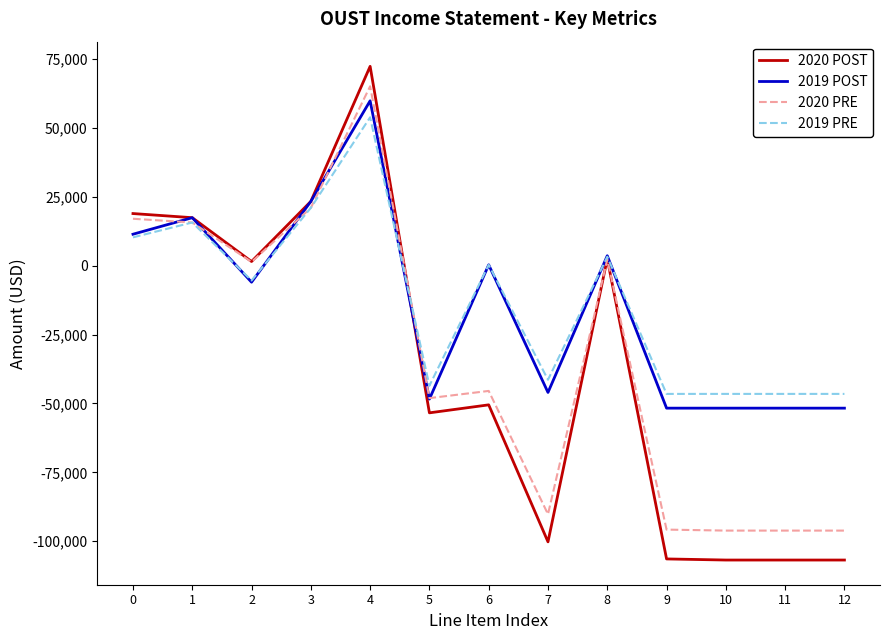

True or false: 2020 PRE and 2020 POST cross at least once.

True